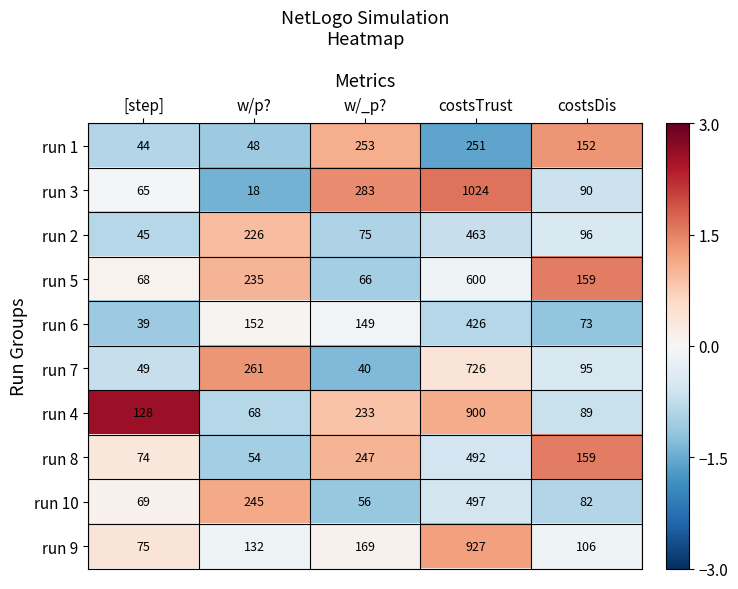

How many categories are shown in the chart?

5